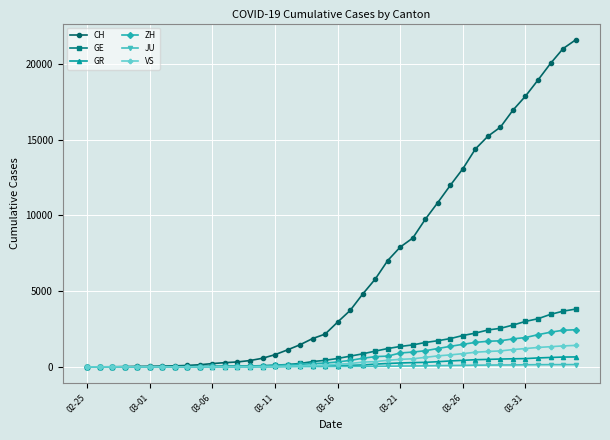

What is the greatest value displayed?

21582